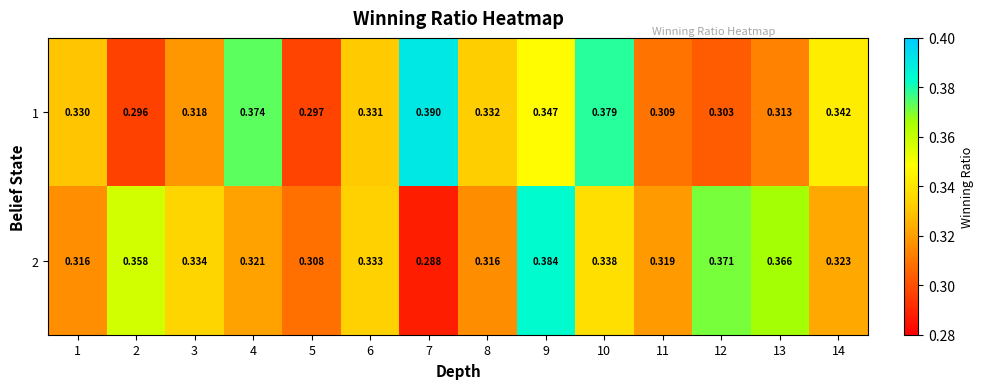

At which category is the sum across all series the highest?

9